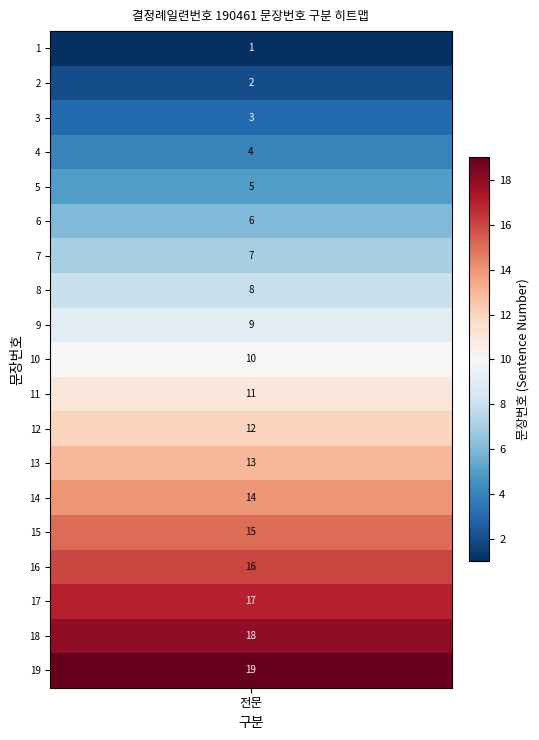

Reading left to right, extract all data points from this chart.

1	2	3	4	5	6	7	8	9	10	11	12	13	14	15	16	17	18	19